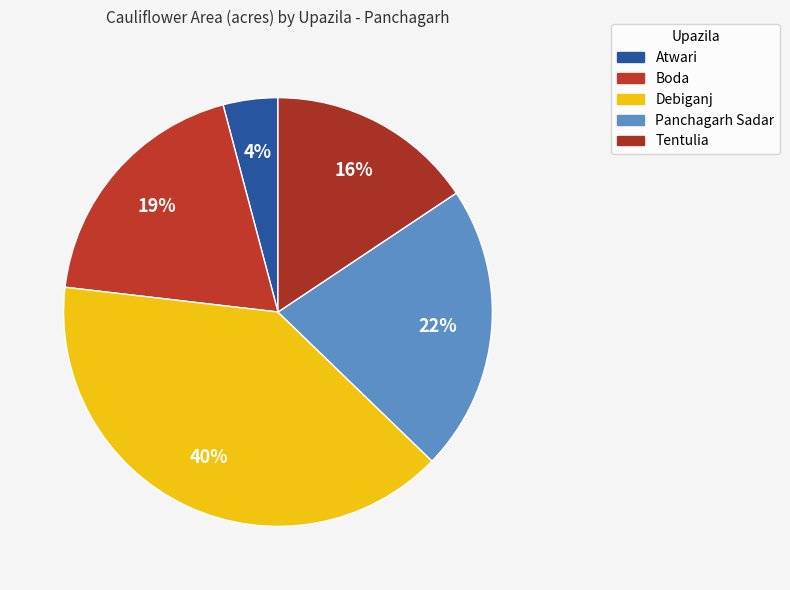

Rank the categories by value from lowest to highest.

Atwari, Tentulia, Boda, Panchagarh Sadar, Debiganj